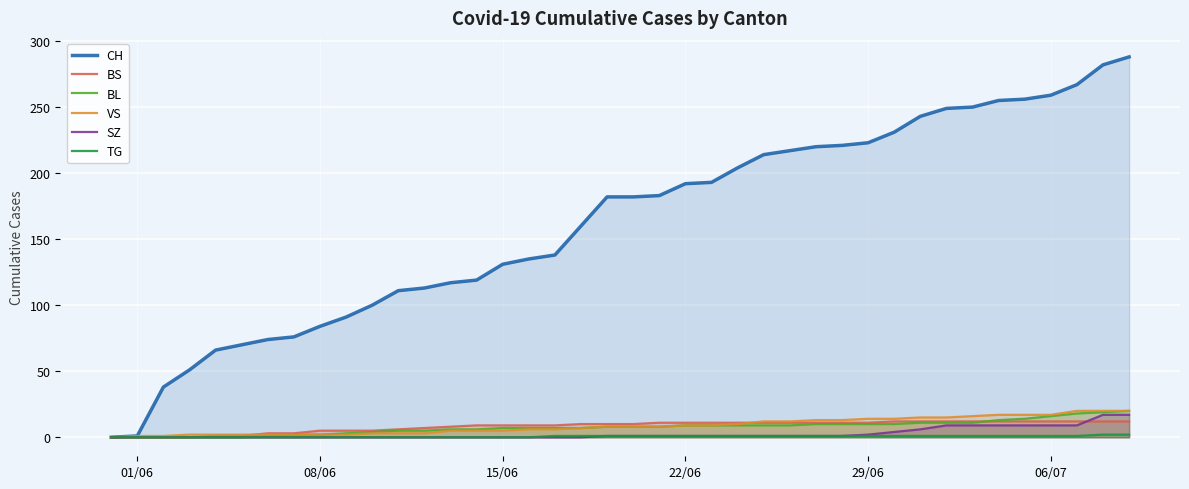

True or false: TG and VS cross at least once.

False